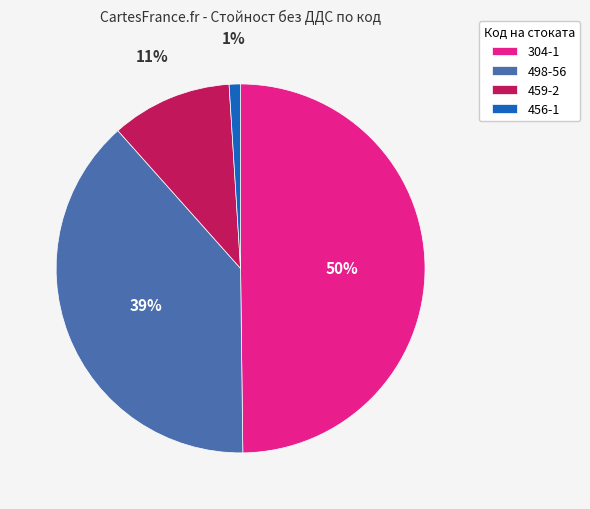

How many slices are in this pie chart?

4